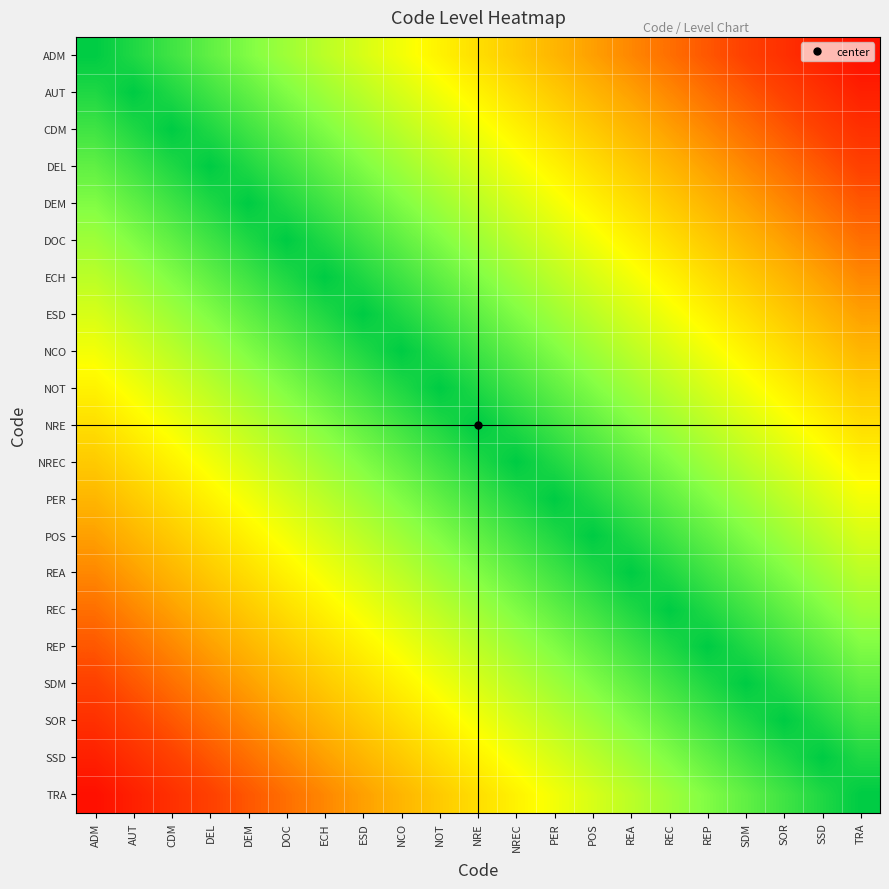

List the series in order of their peak value, highest first.

ADM, TRA, AUT, SSD, CDM, SOR, DEL, SDM, DEM, REP, DOC, REC, ECH, REA, ESD, POS, NCO, PER, NOT, NREC, NRE